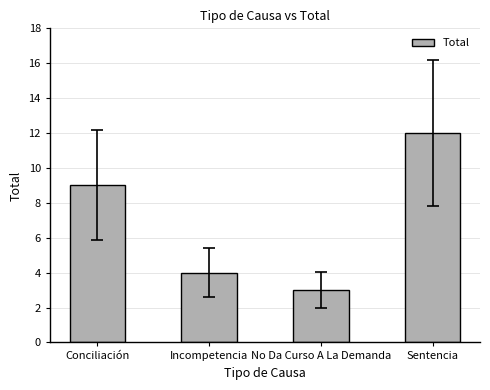

What is the ratio of the value at Conciliación to the value at No Da Curso A La Demanda?

3.0